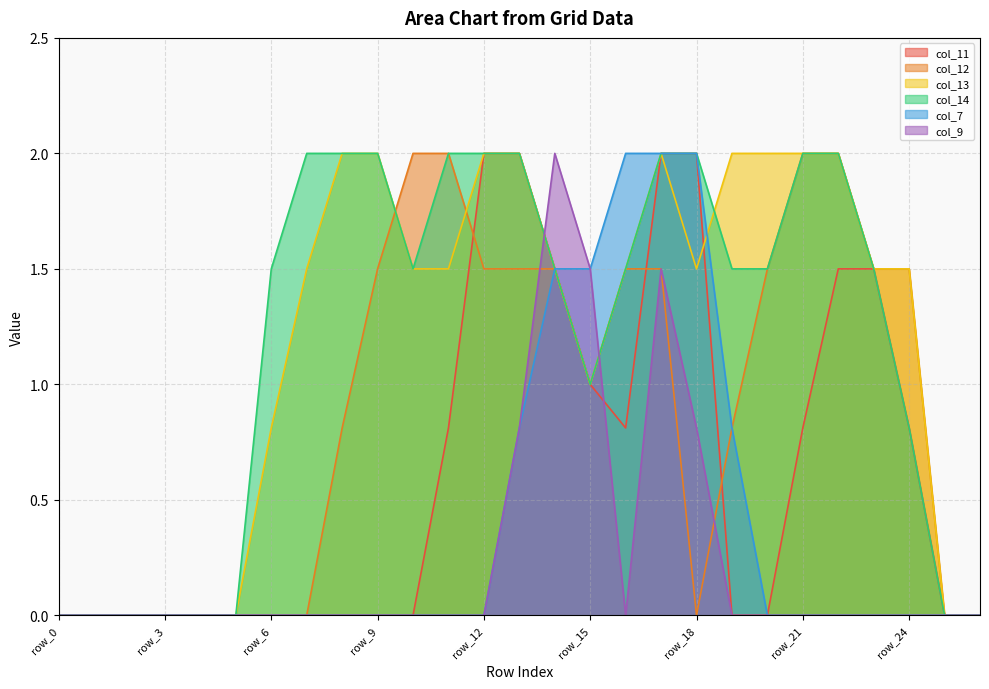

How many interior local valleys does the col_13 series have?

2